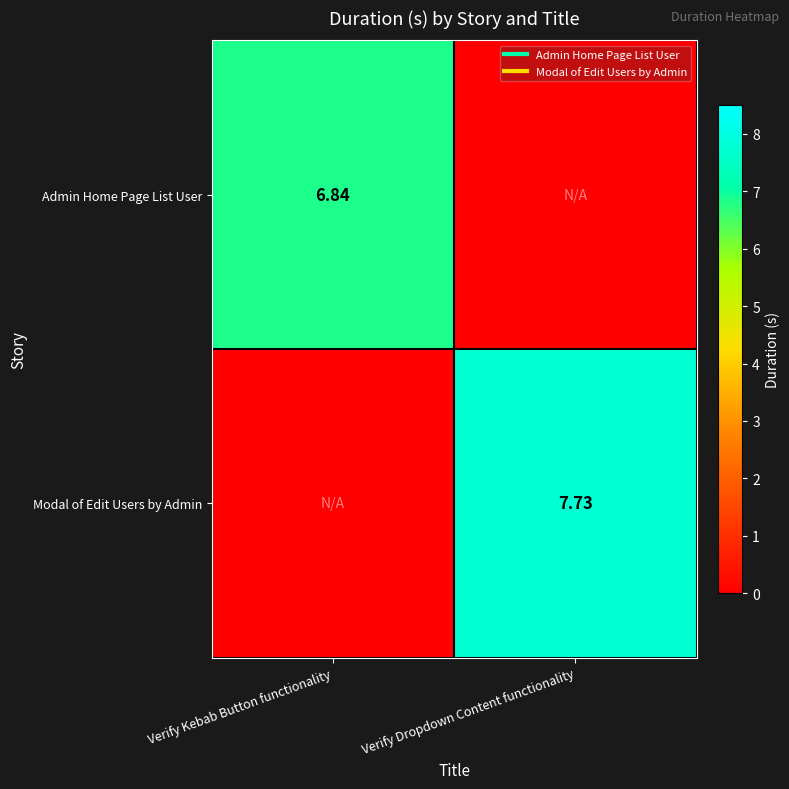

How many data points in Admin Home Page List User are less than 6?

1